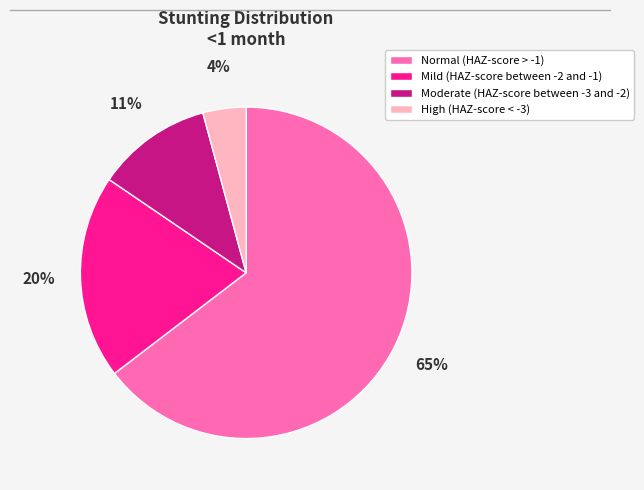

Combined, do Moderate (HAZ-score between -3 and -2) and Mild (HAZ-score between -2 and -1) account for over 50%?

No